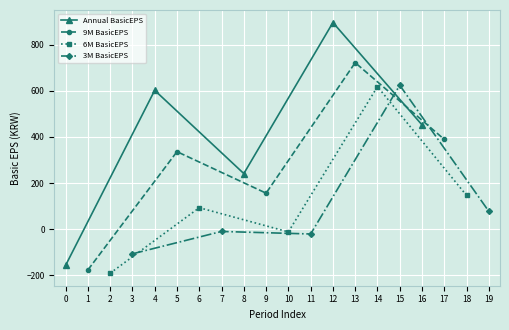

Where is Annual BasicEPS nearest to the value 369?

16